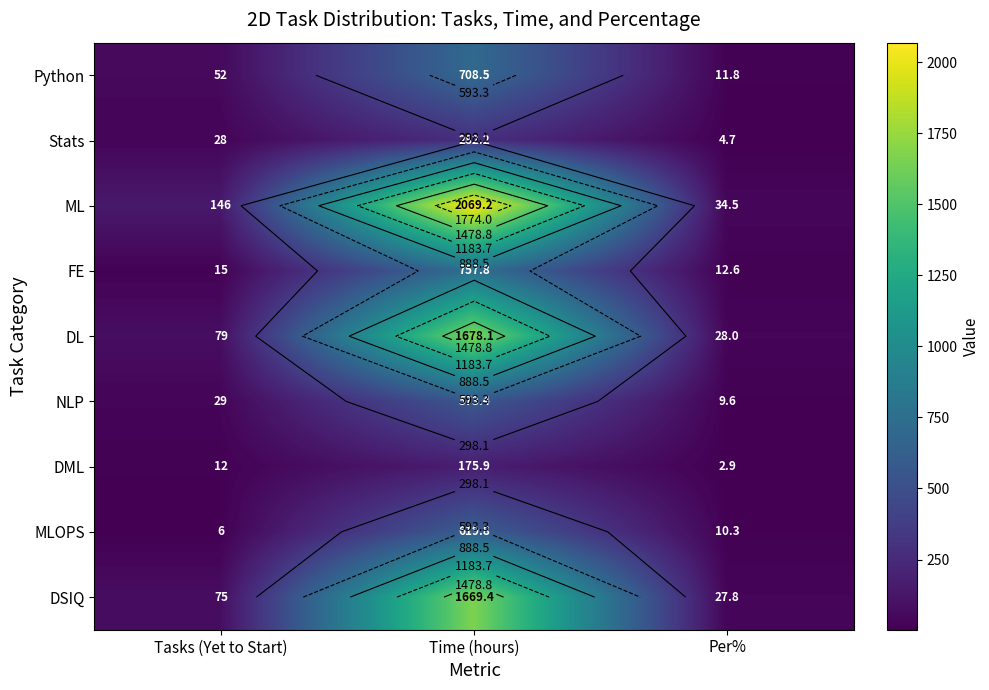

What is the total value across all series at Per%?

142.2